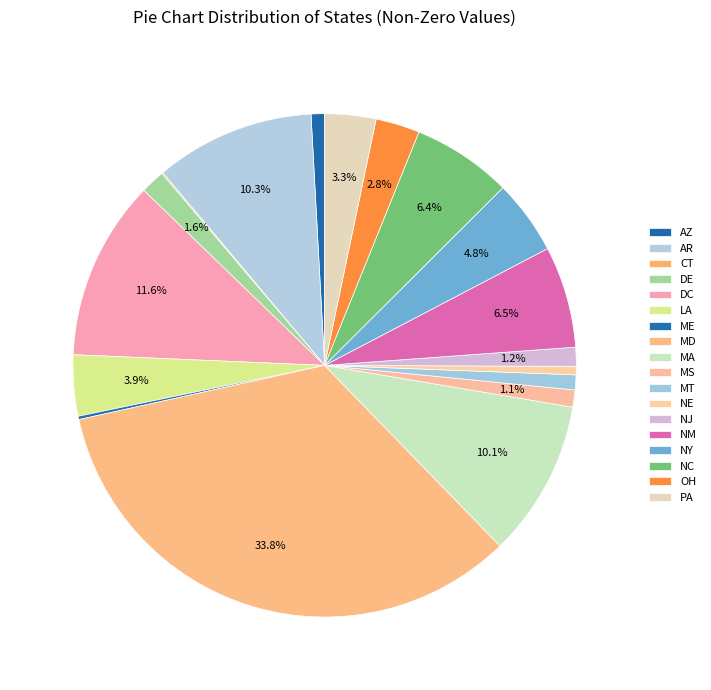

True or false: MT accounts for 1% of the total.

True